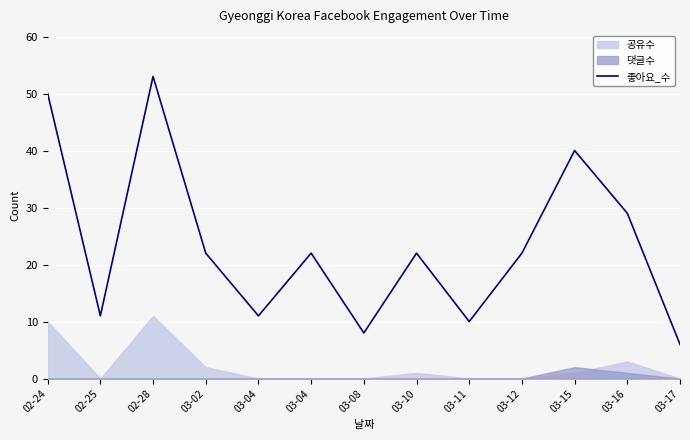

Which has a higher value, 02-28 or 02-24?

02-28